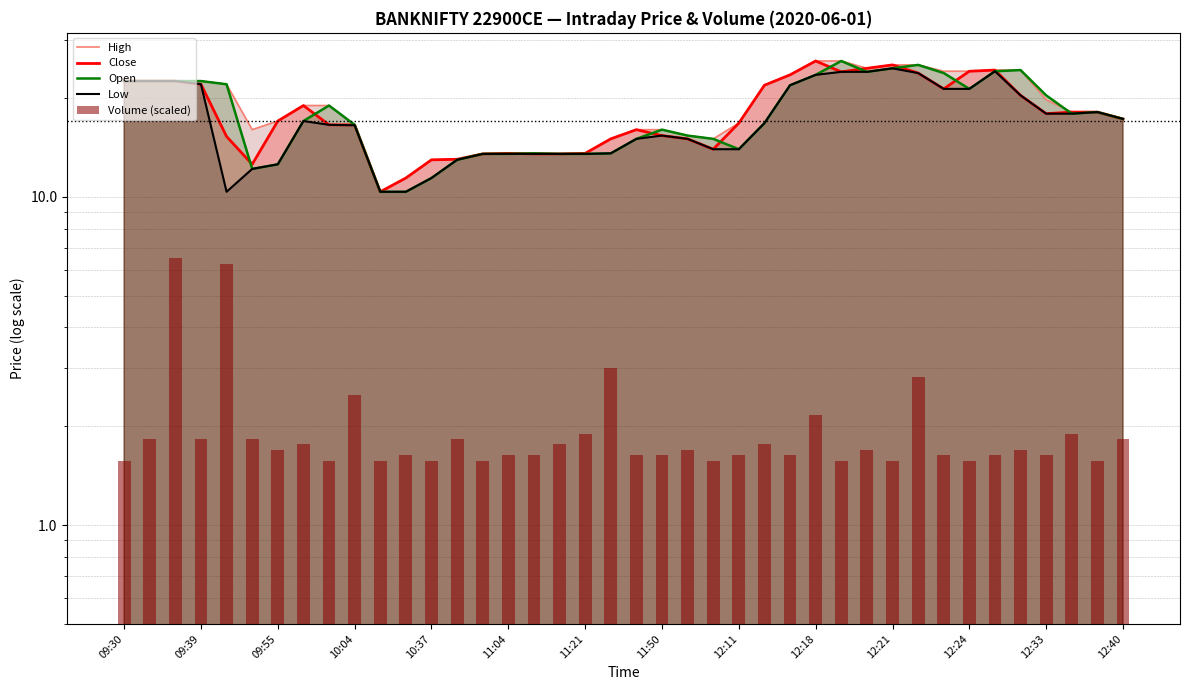

What is the difference between the maximum and minimum values in the High series?

15.5